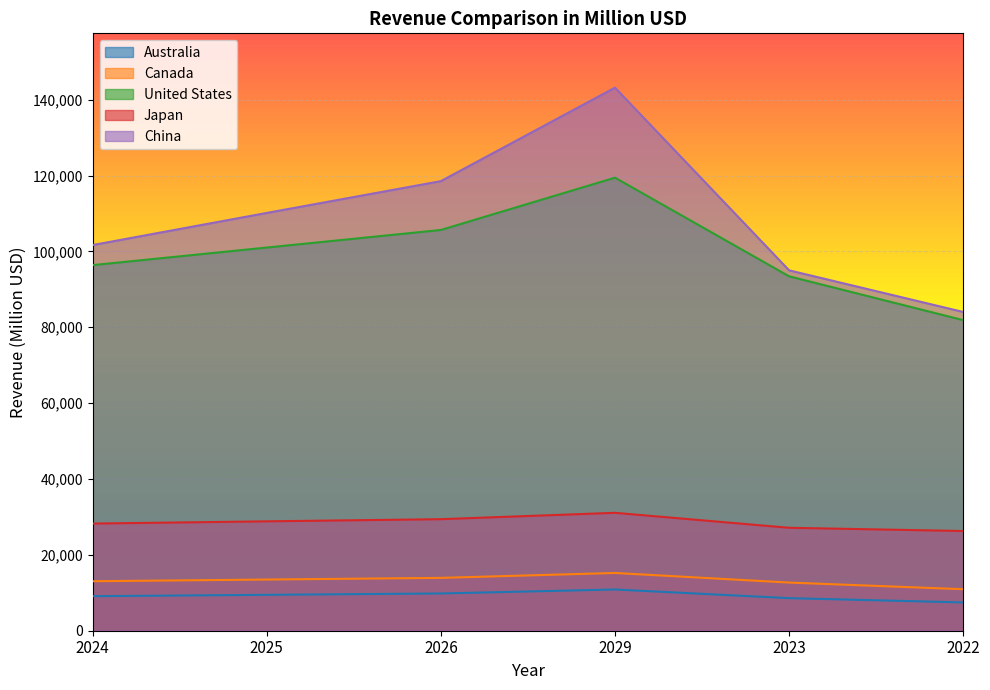

How many data points in China are less than 110147?

3